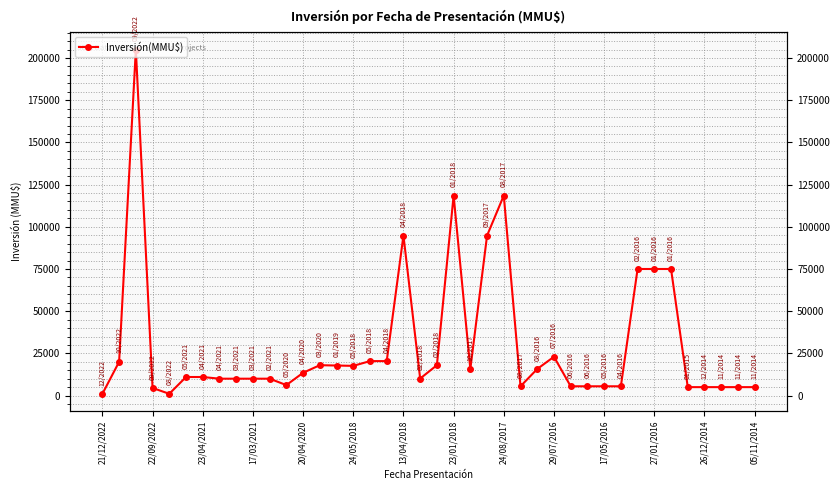

What is the sum of all values?

1194278